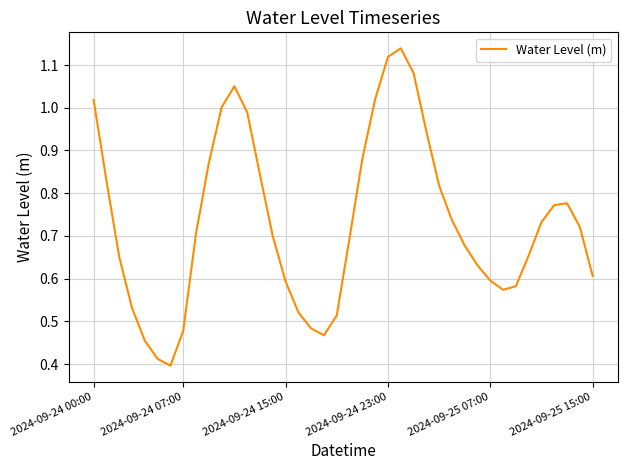

Does the chart have visible grid lines?

Yes